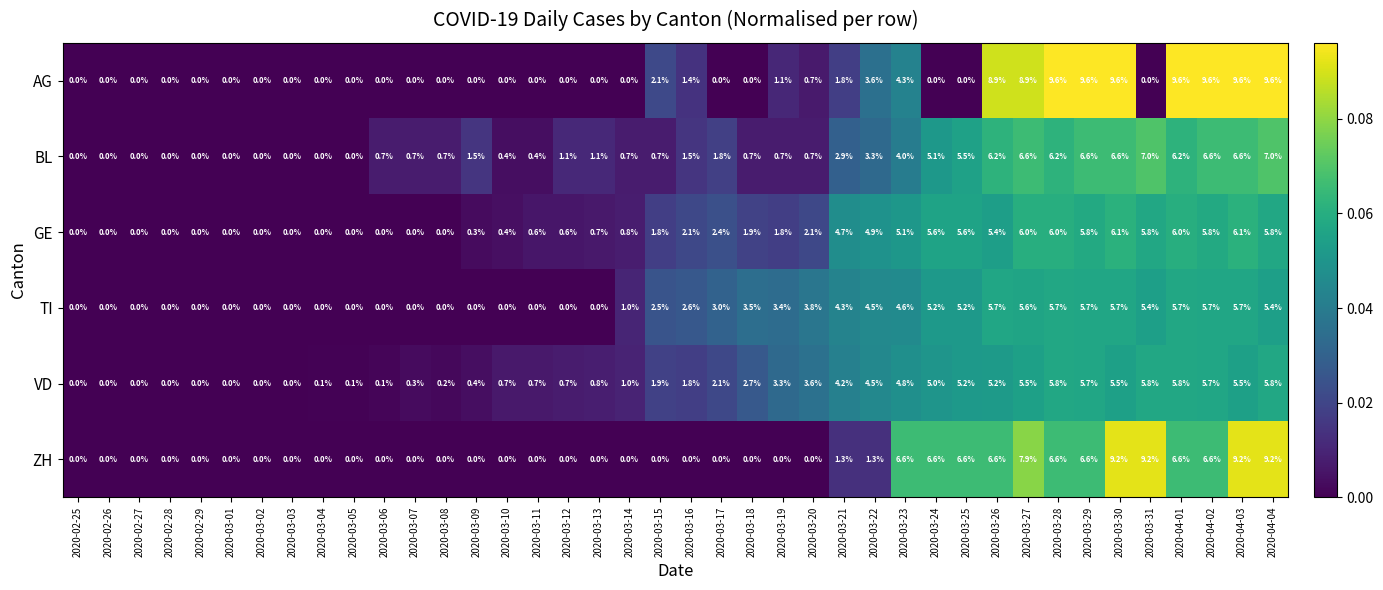

How many values in the VD series are below 1?

18